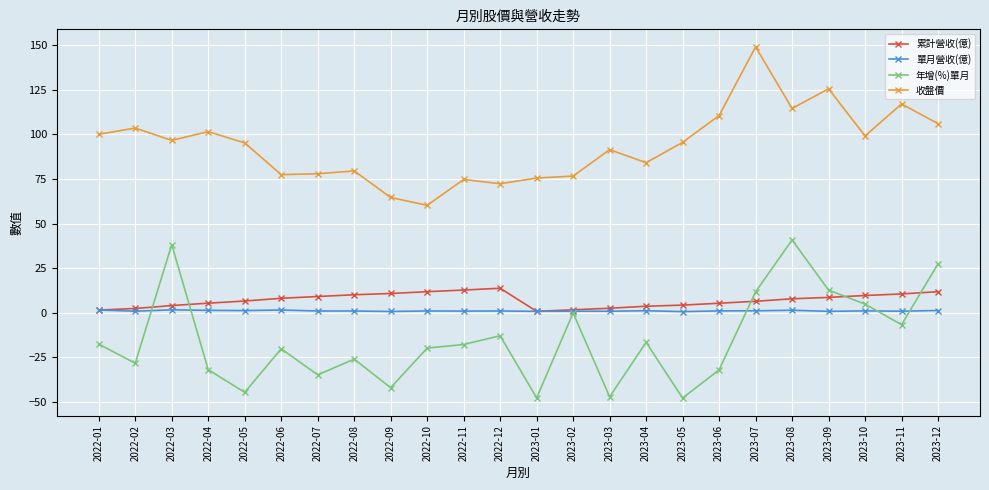

Where is 年增(%)單月 nearest to the value -3?

2023-02